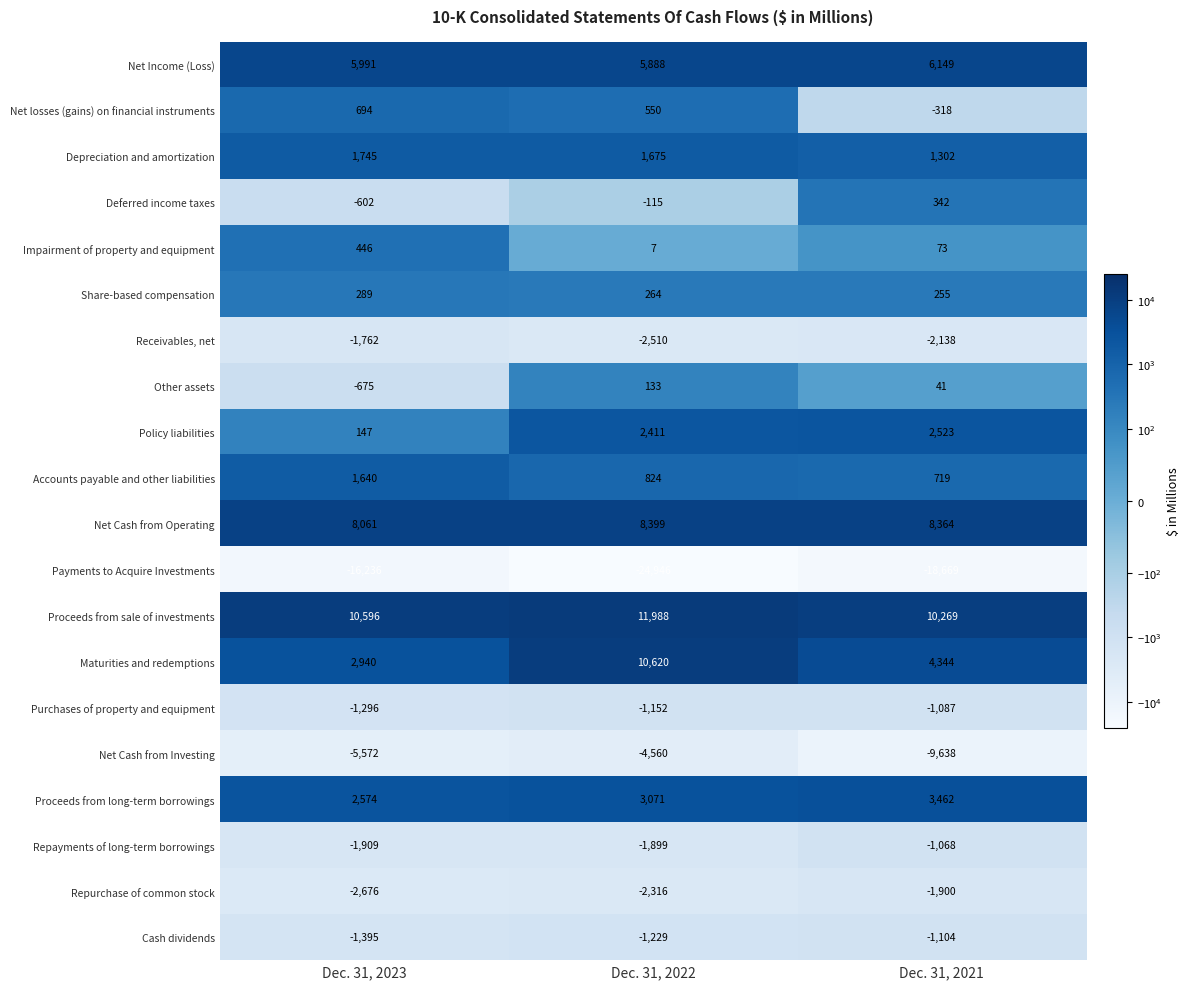

True or false: Net losses (gains) on financial instruments has a value of -318 at Dec. 31, 2021.

True